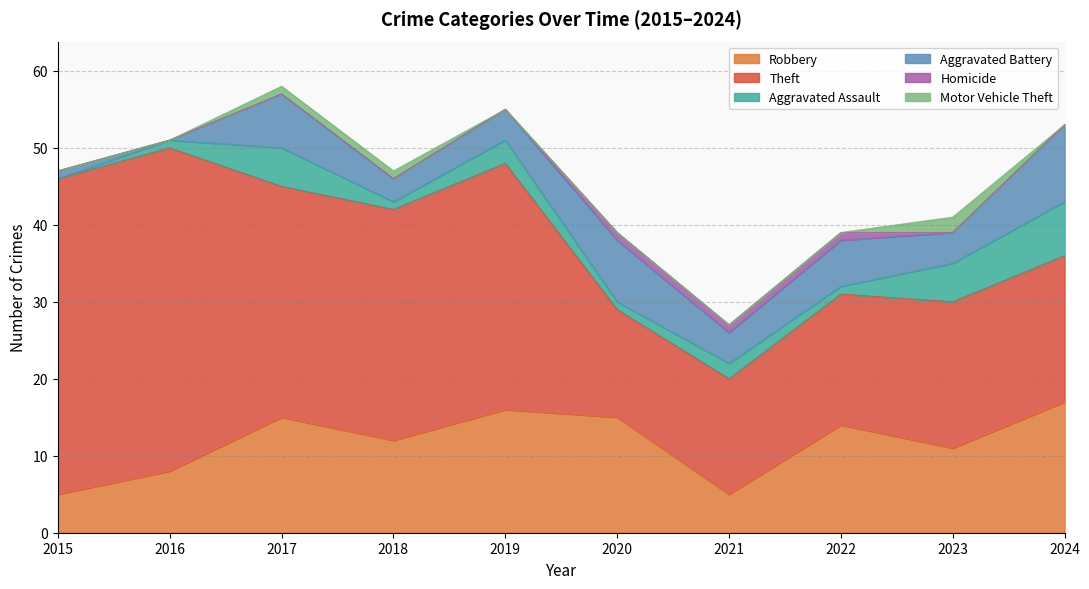

True or false: Robbery has a value of 8 at 2016.

True